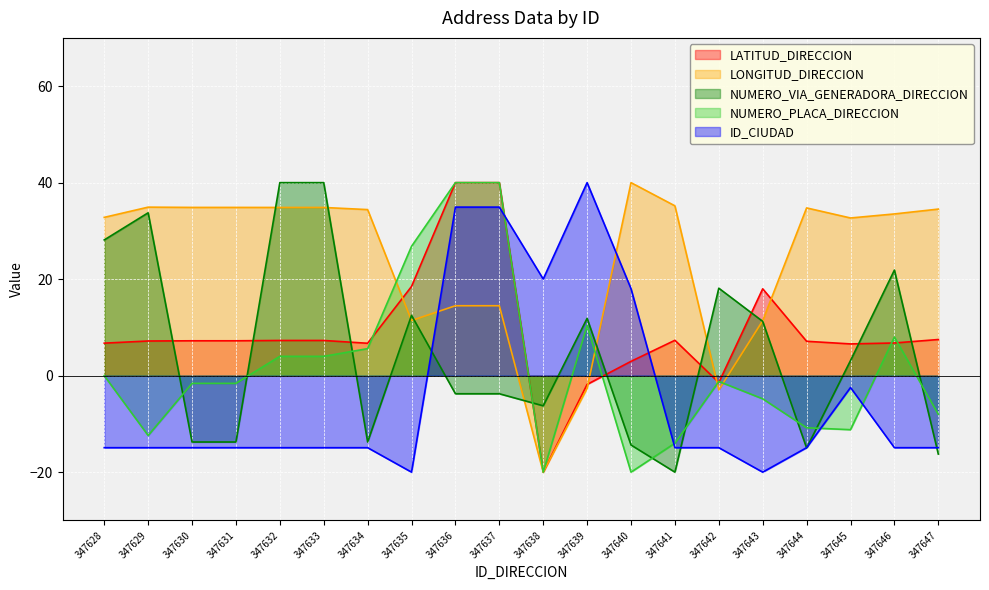

Rank the series by their maximum value, from lowest to highest.

LONGITUD_DIRECCION, LATITUD_DIRECCION, NUMERO_VIA_GENERADORA_DIRECCION, NUMERO_PLACA_DIRECCION, ID_CIUDAD